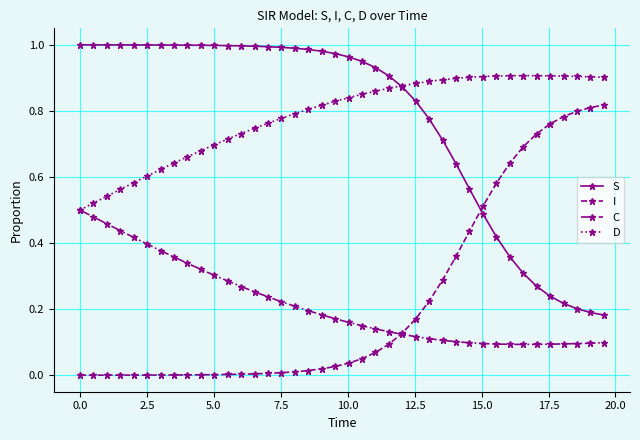

Which series ends up on top after the final intersection of I and S?

I